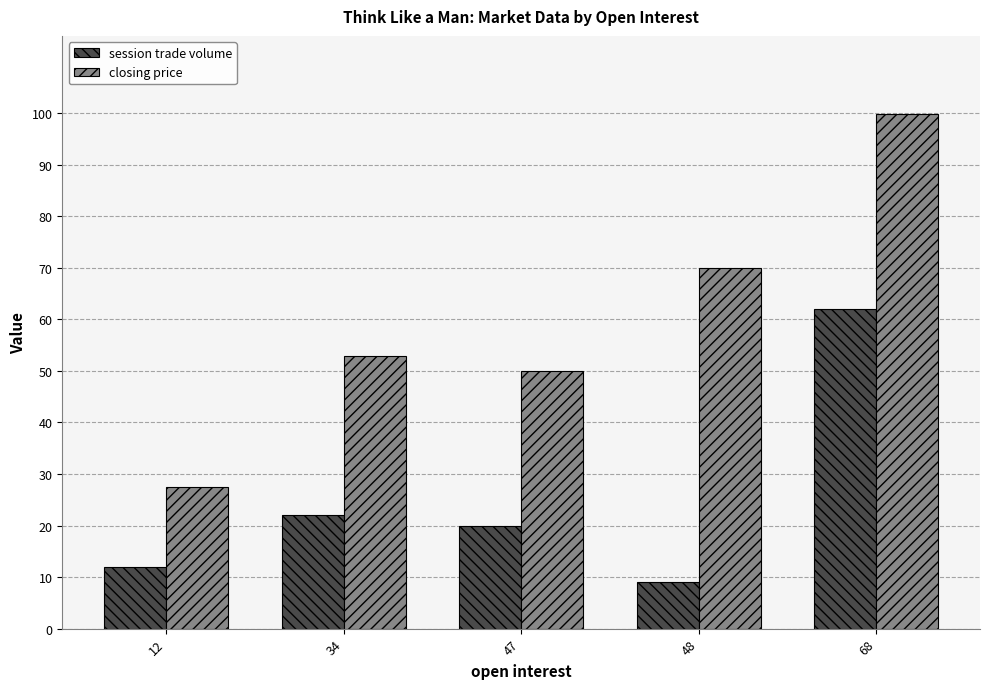

Rank the series at 47 from lowest to highest value.

session trade volume, closing price